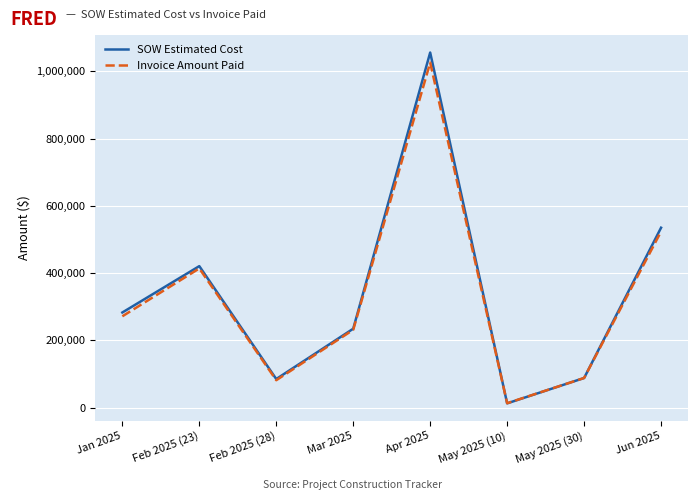

At which label is Invoice Amount Paid closest to 519599?

Jun 2025